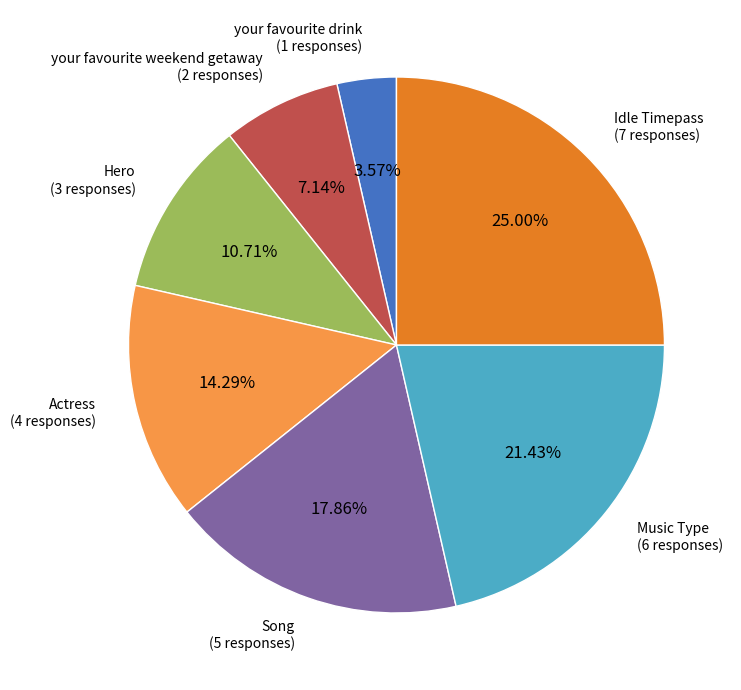

Is your favourite weekend getaway the majority of the pie?

No